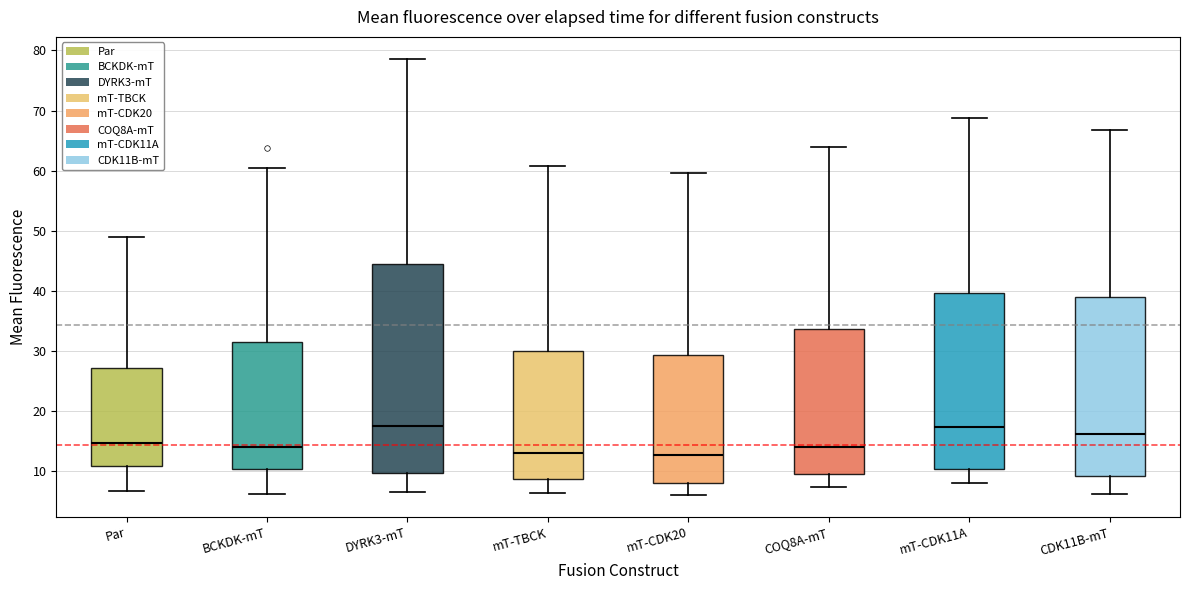

Comparing the boxes themselves (not the whiskers), which one is the tallest?

DYRK3-mT